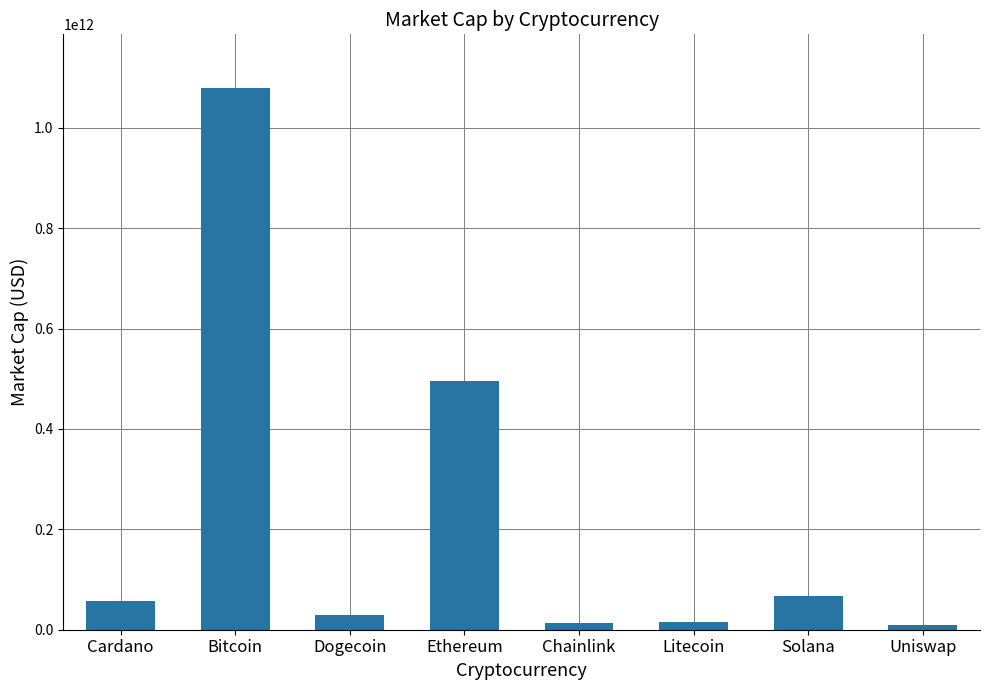

What is the difference between the maximum and second lowest values?

1065910578479